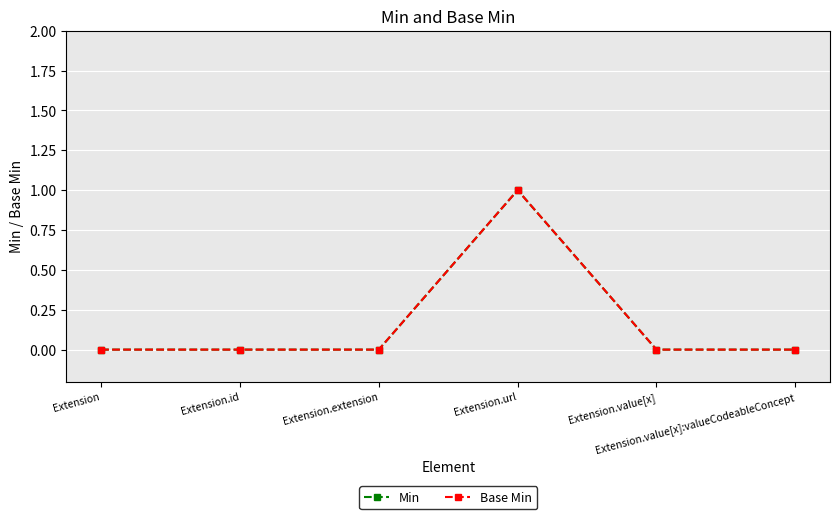

Is this an area chart (filled region under the line)?

No